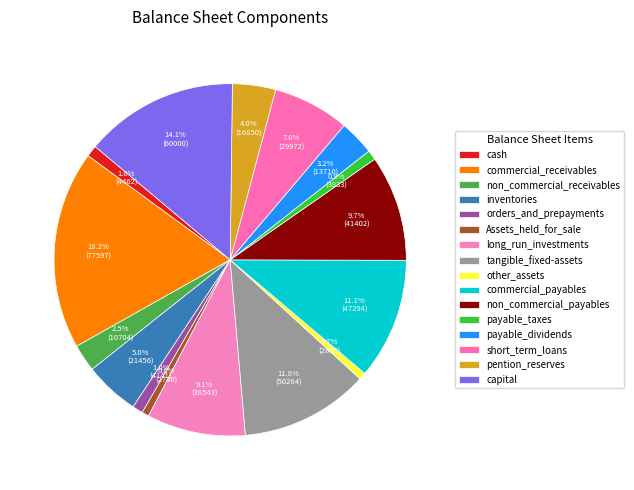

Which slice is the smallest?

Assets_held_for_sale